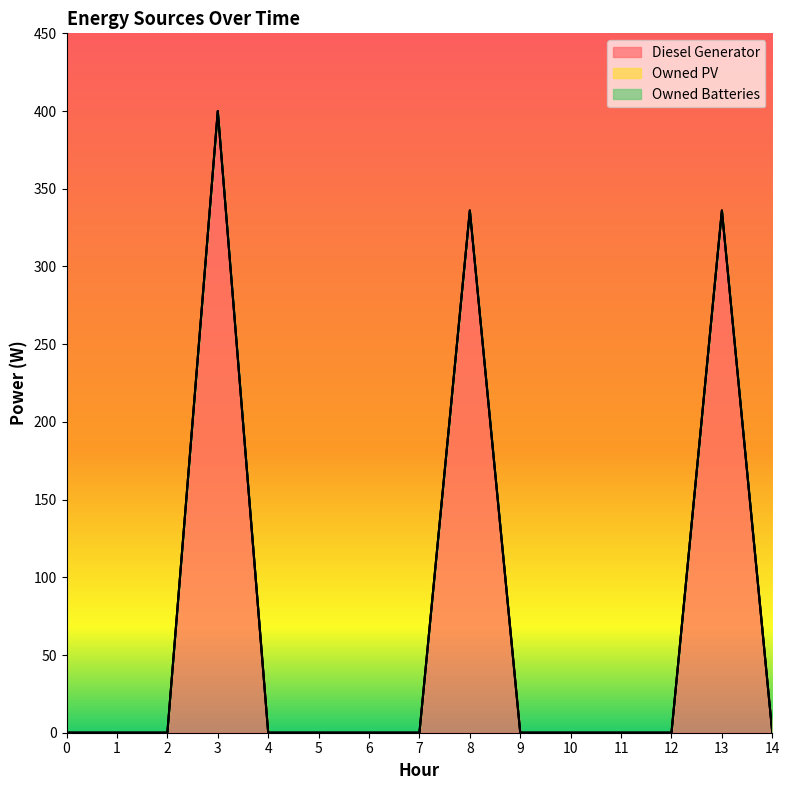

True or false: Owned Batteries has more than 0 interior local peaks.

False